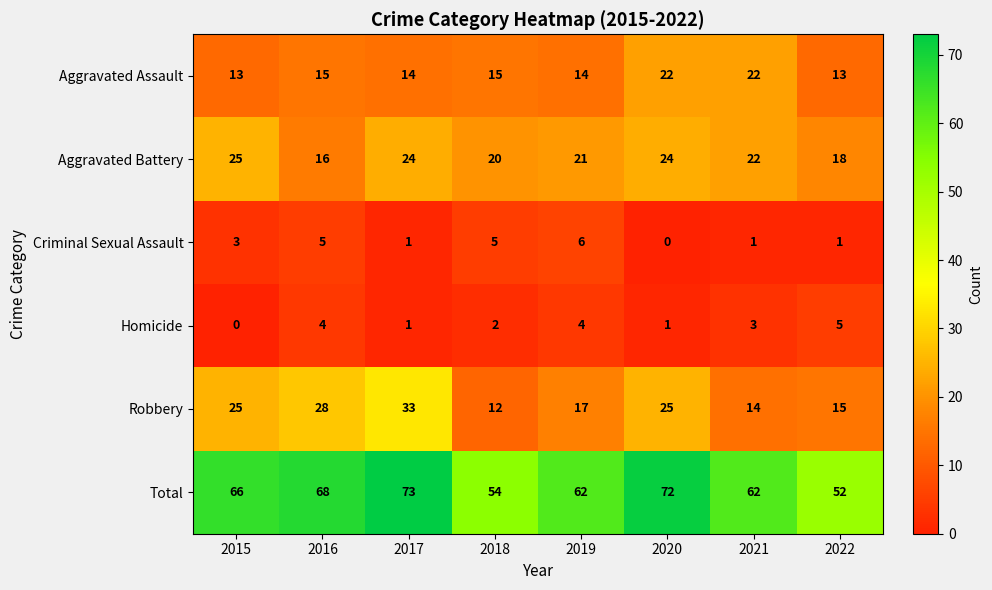

At which label is Criminal Sexual Assault closest to 3?

2015